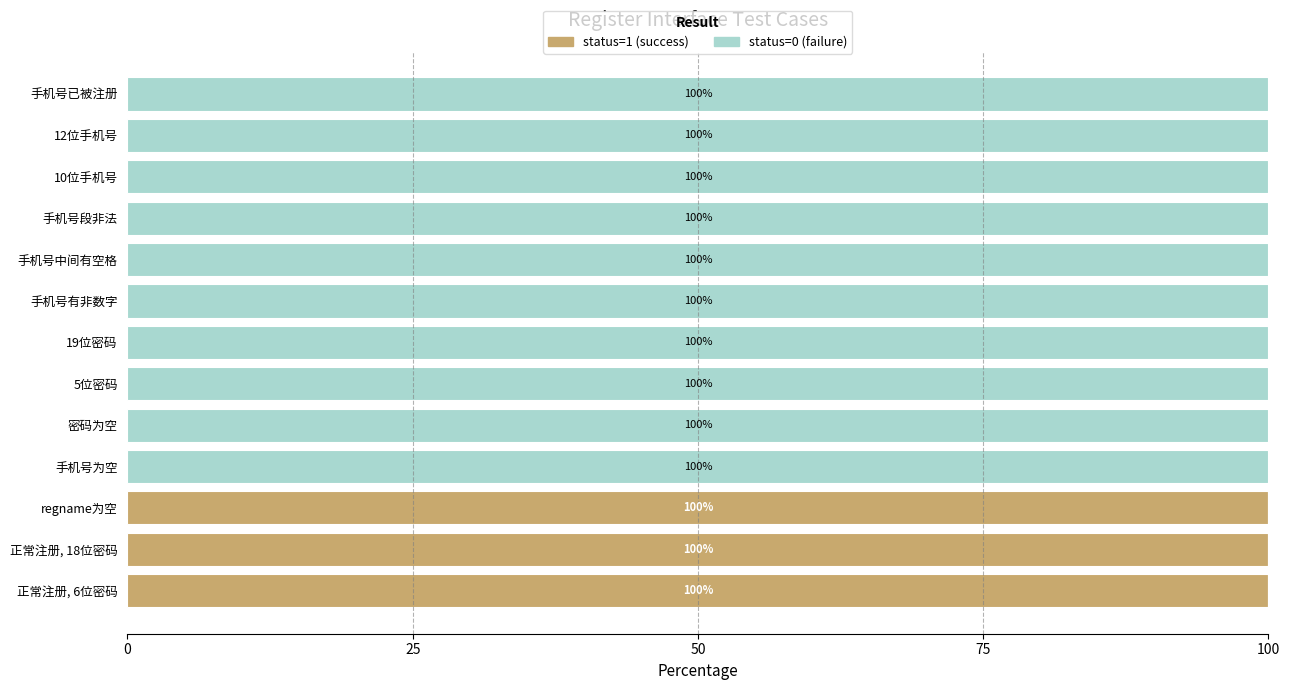

True or false: status=1 (success) has a value of -57 at 10位手机号.

False